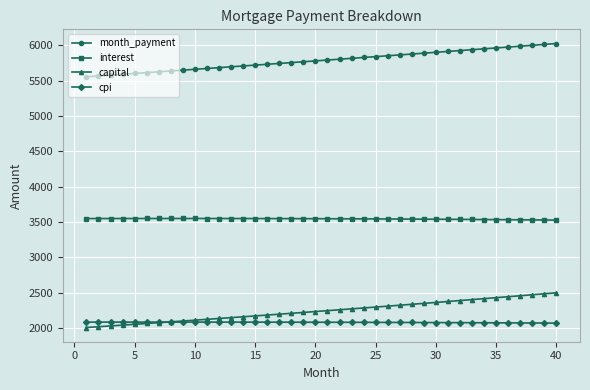

What is the minimum value for capital?

2007.2